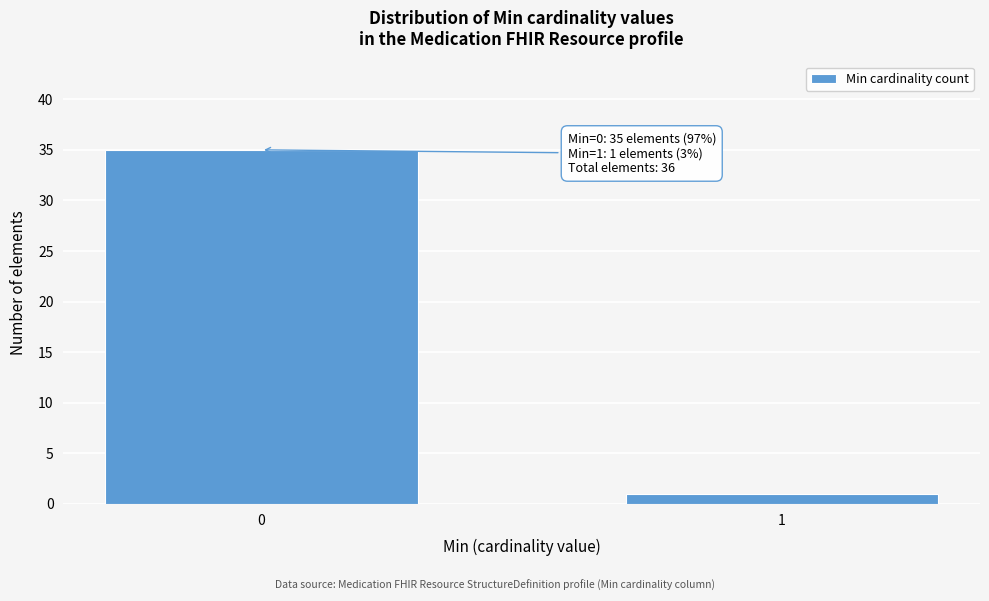

Reading left to right, transcribe all the data shown in this chart.

35	1